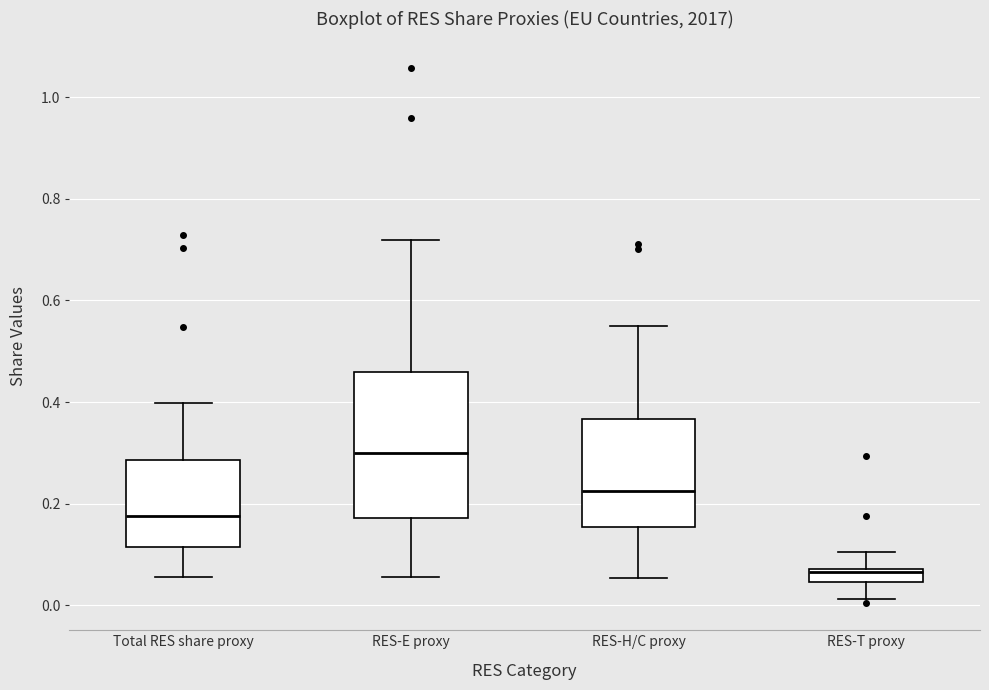

Which box's median line is the lowest?

RES-T proxy